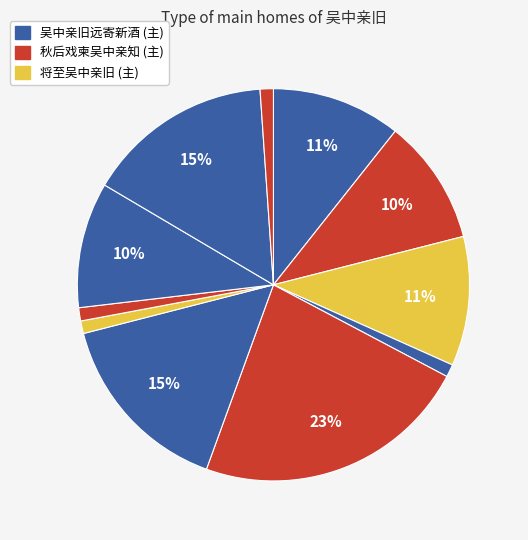

How many segments does this pie chart have?

11